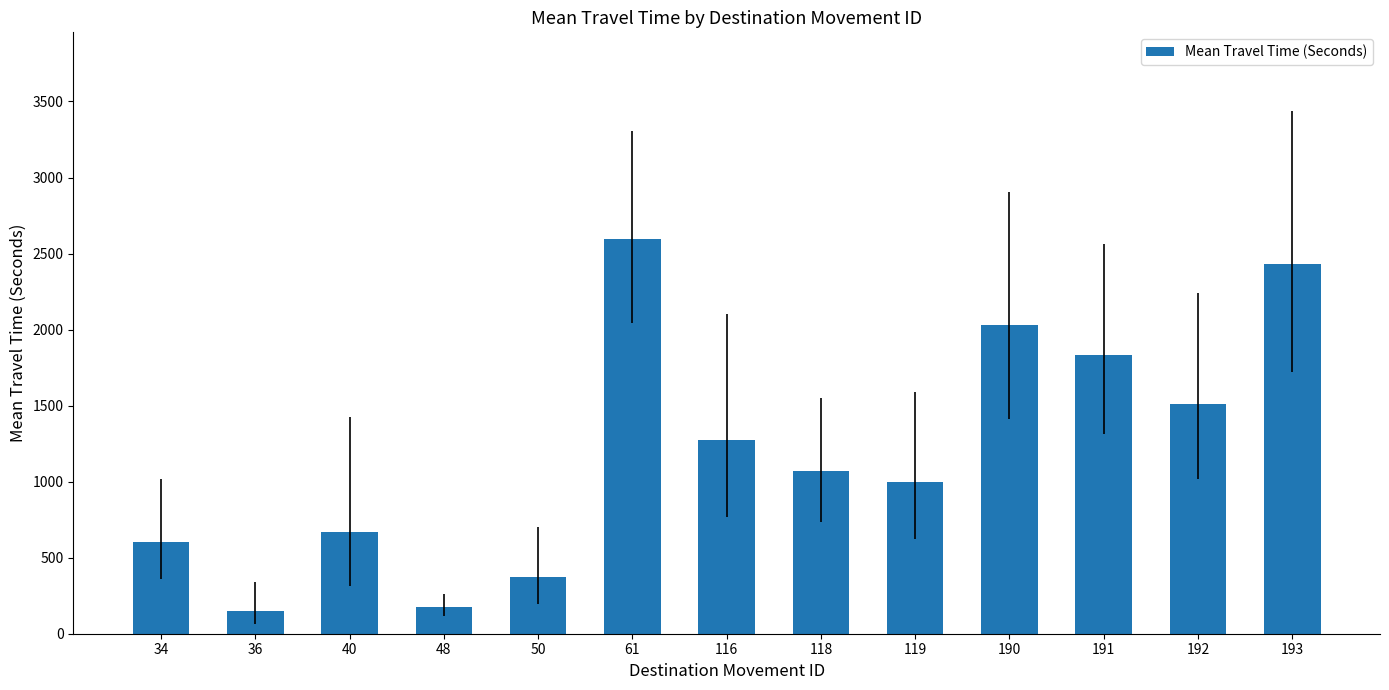

What is the smallest value displayed?

149